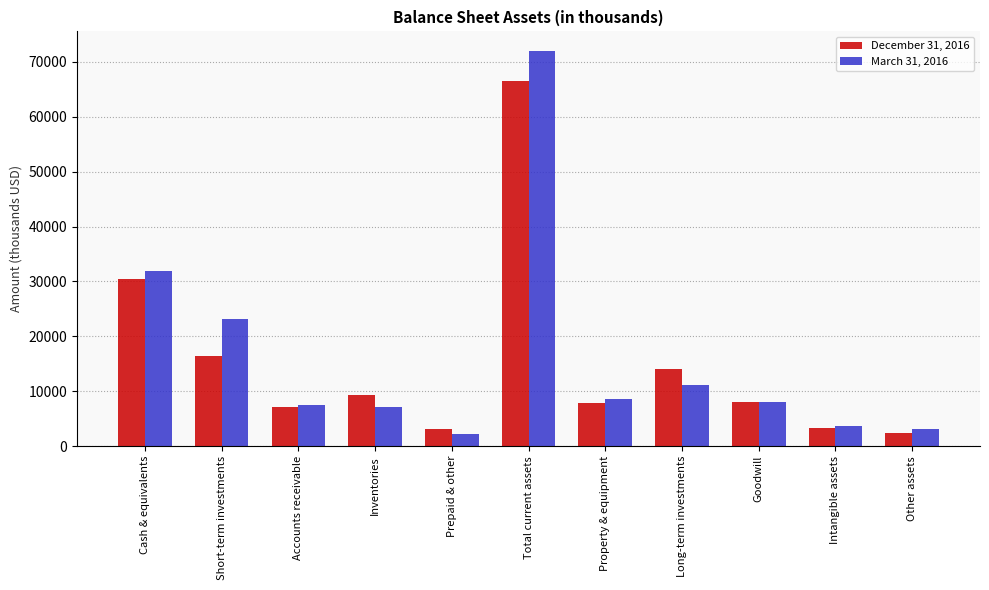

What position from the left is Intangible assets?

10